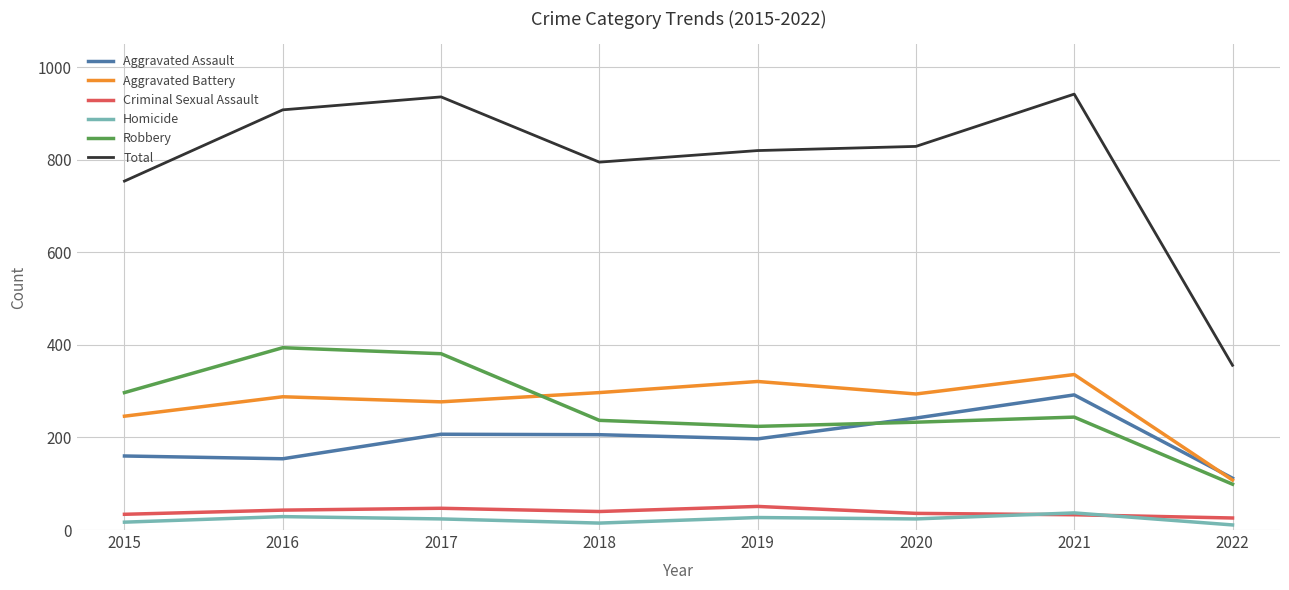

At which label does Aggravated Battery reach its peak?

2021